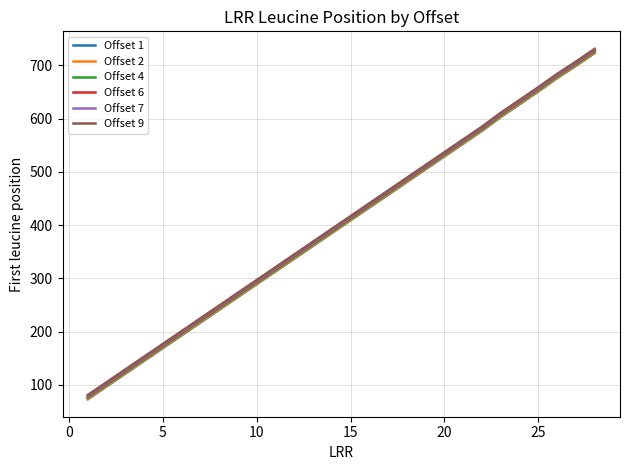

What is the maximum value shown in the chart?

731